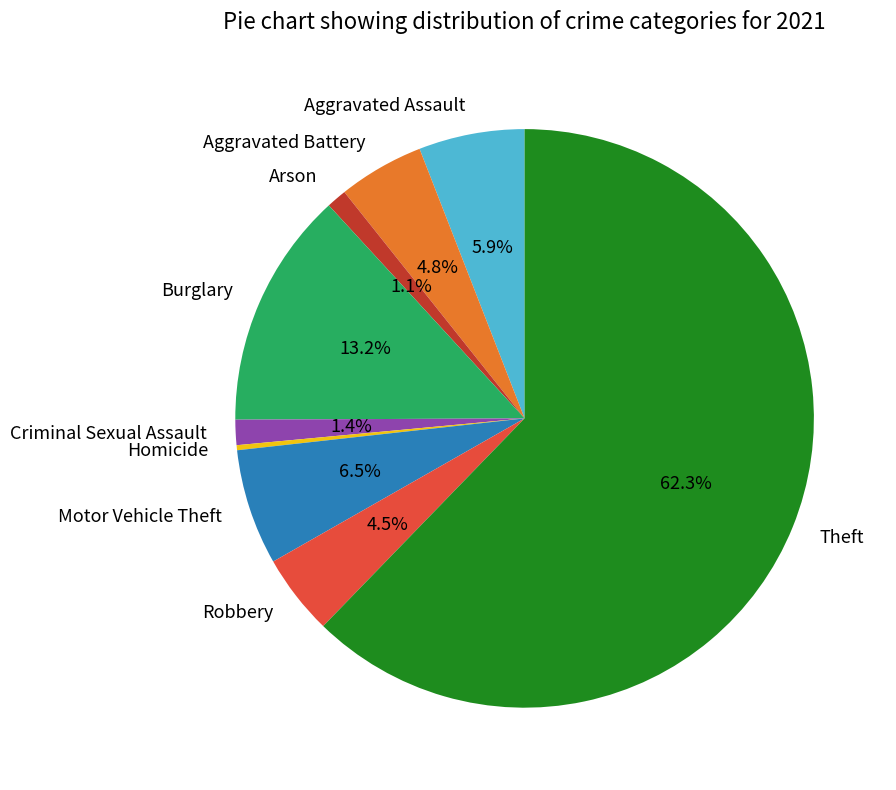

How many segments does this pie chart have?

9